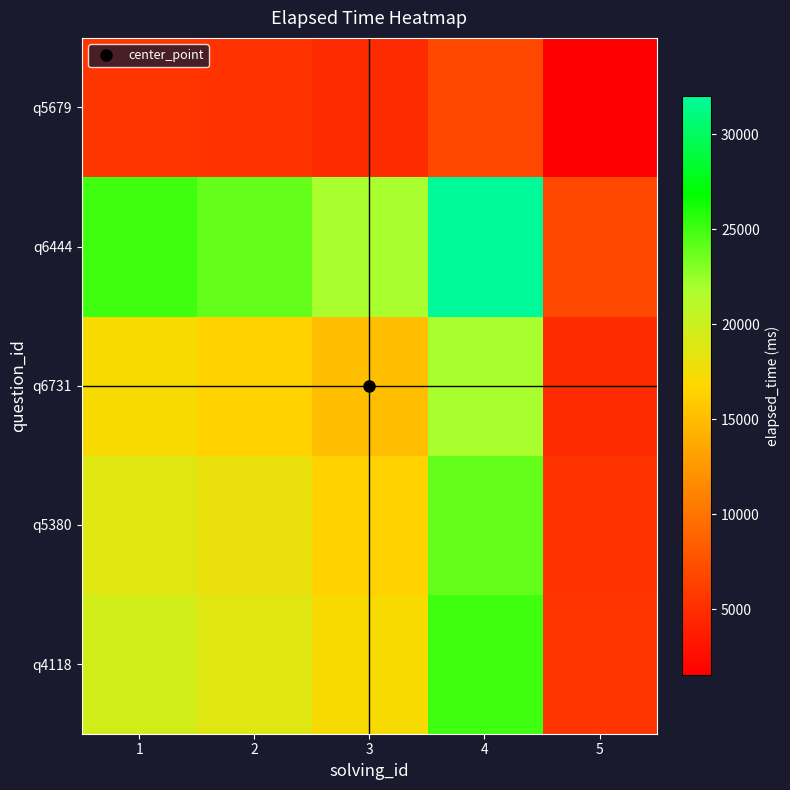

Reading left to right, transcribe all the data shown in this chart.

q4118: 1=19531.2	2=18750.0	3=17187.5	4=25000.0	5=5468.8
q5380: 1=18750.0	2=18000.0	3=16500.0	4=24000.0	5=5250.0
q6731: 1=17187.5	2=16500.0	3=15125.0	4=22000.0	5=4812.5
q6444: 1=25000.0	2=24000.0	3=22000.0	4=32000.0	5=7000.0
q5679: 1=5468.8	2=5250.0	3=4812.5	4=7000.0	5=1531.2